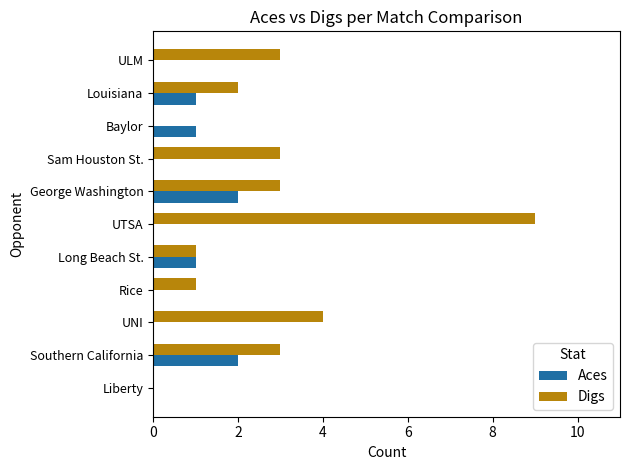

Which series has the largest total across all categories?

Digs